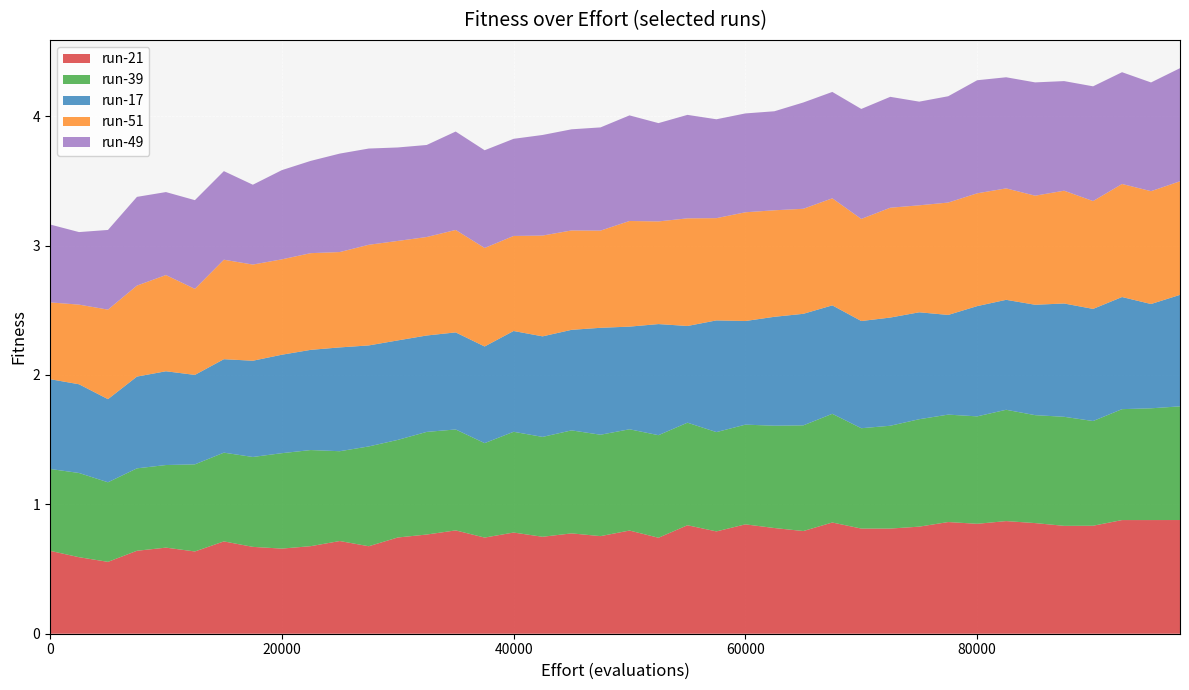

Reading left to right, what are all the values shown in this chart?

run-21: 0.6	0.6	0.6	0.6	0.7	0.6	0.7	0.7	0.7	0.7	0.7	0.7	0.7	0.8	0.8	0.7	0.8	0.7	0.8	0.8	0.8	0.7	0.8	0.8	0.8	0.8	0.8	0.9	0.8	0.8	0.8	0.9	0.8	0.9	0.9	0.8	0.8	0.9	0.9	0.9
run-39: 0.6	0.7	0.6	0.6	0.6	0.7	0.7	0.7	0.7	0.7	0.7	0.8	0.8	0.8	0.8	0.7	0.8	0.8	0.8	0.8	0.8	0.8	0.8	0.8	0.8	0.8	0.8	0.8	0.8	0.8	0.8	0.8	0.8	0.9	0.8	0.8	0.8	0.9	0.9	0.9
run-17: 0.7	0.7	0.6	0.7	0.7	0.7	0.7	0.7	0.8	0.8	0.8	0.8	0.8	0.7	0.8	0.7	0.8	0.8	0.8	0.8	0.8	0.9	0.7	0.9	0.8	0.8	0.9	0.8	0.8	0.8	0.8	0.8	0.9	0.8	0.9	0.9	0.9	0.9	0.8	0.9
run-51: 0.6	0.6	0.7	0.7	0.7	0.7	0.8	0.7	0.7	0.7	0.7	0.8	0.8	0.8	0.8	0.8	0.7	0.8	0.8	0.8	0.8	0.8	0.8	0.8	0.8	0.8	0.8	0.8	0.8	0.8	0.8	0.9	0.9	0.9	0.8	0.9	0.8	0.9	0.9	0.9
run-49: 0.6	0.6	0.6	0.7	0.6	0.7	0.7	0.6	0.7	0.7	0.8	0.7	0.7	0.7	0.8	0.8	0.8	0.8	0.8	0.8	0.8	0.8	0.8	0.8	0.8	0.8	0.8	0.8	0.8	0.9	0.8	0.8	0.9	0.9	0.9	0.8	0.9	0.9	0.8	0.9